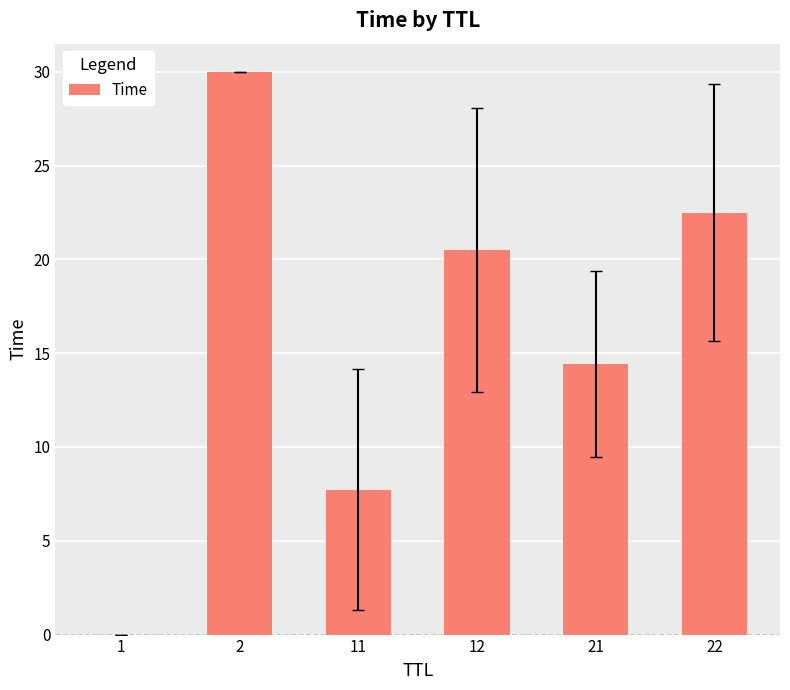

What is the sum of all values?

95.1